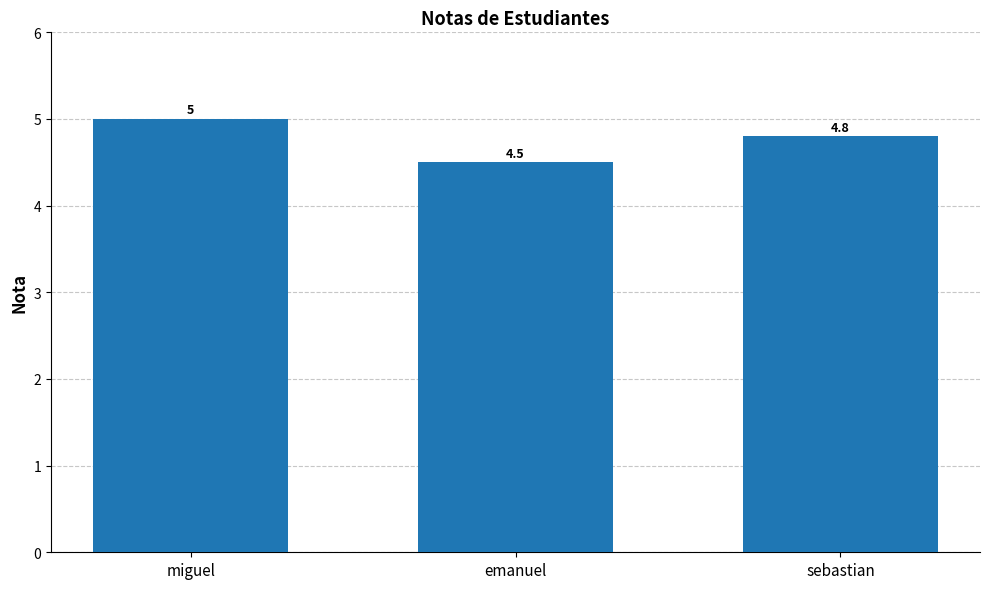

What position from the left is miguel?

1